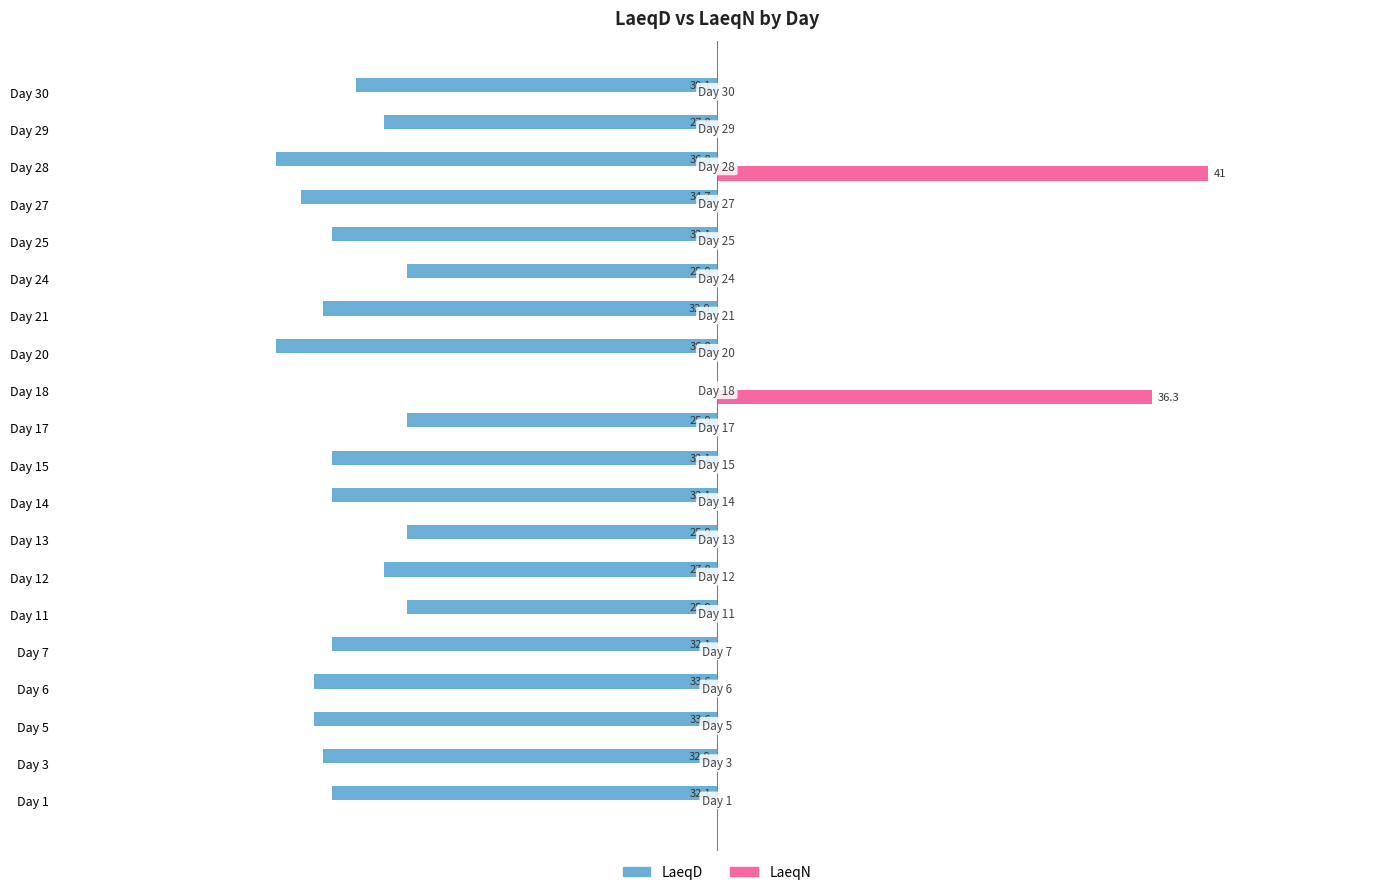

What are all the series names shown in the legend?

LaeqD, LaeqN